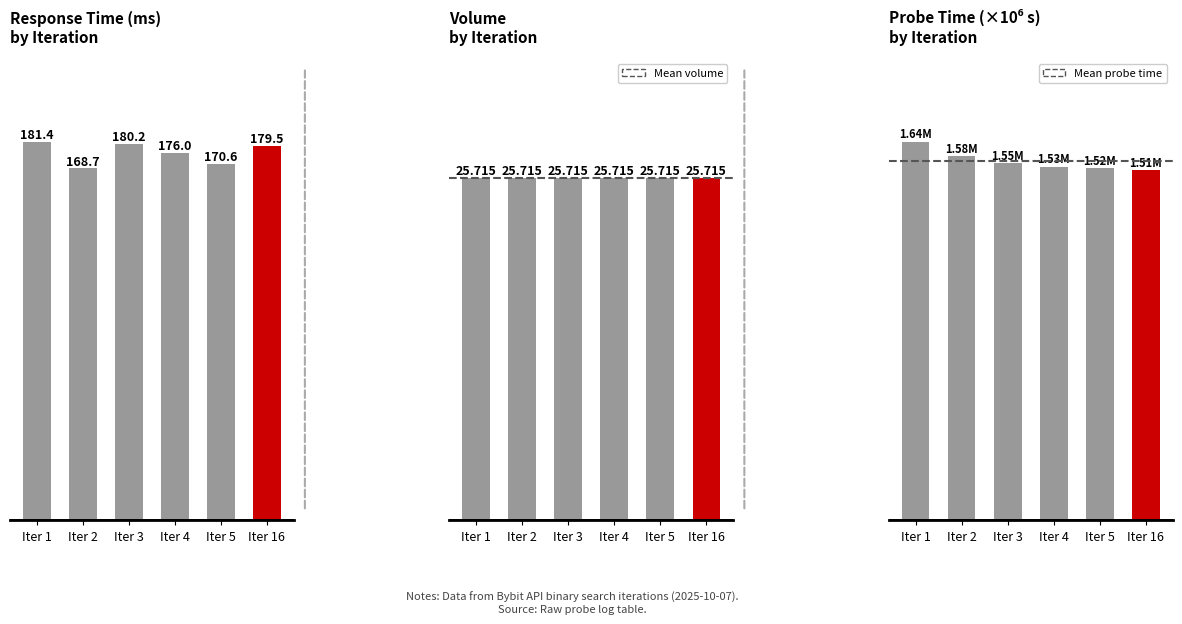

The value of response_time_ms at Iter 5 is 170.6. True or false?

True